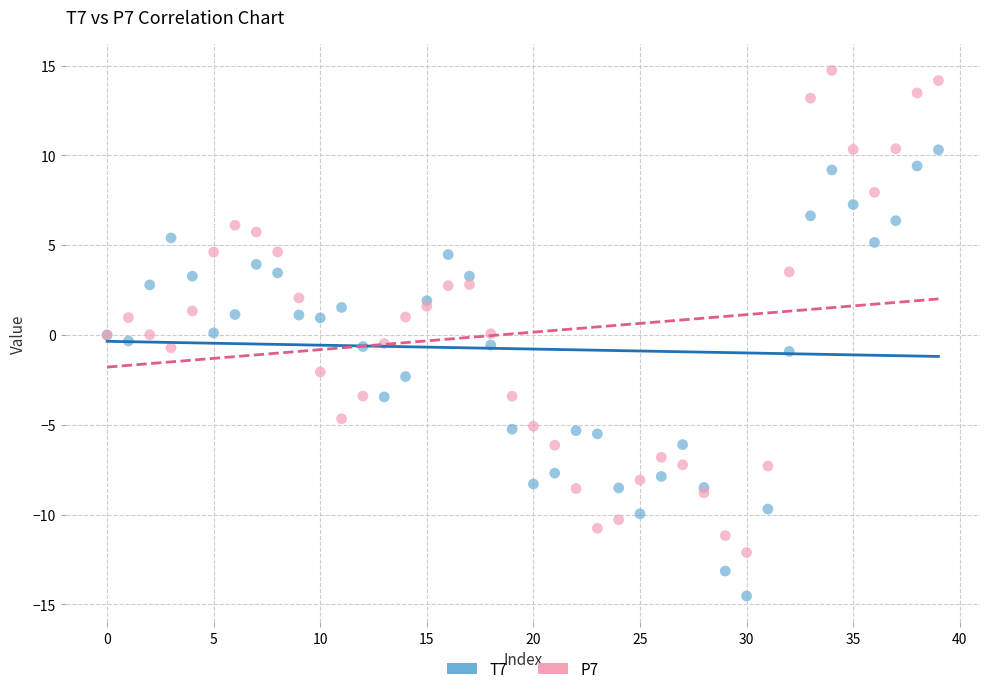

Which series contains the lowest Y value?

T7